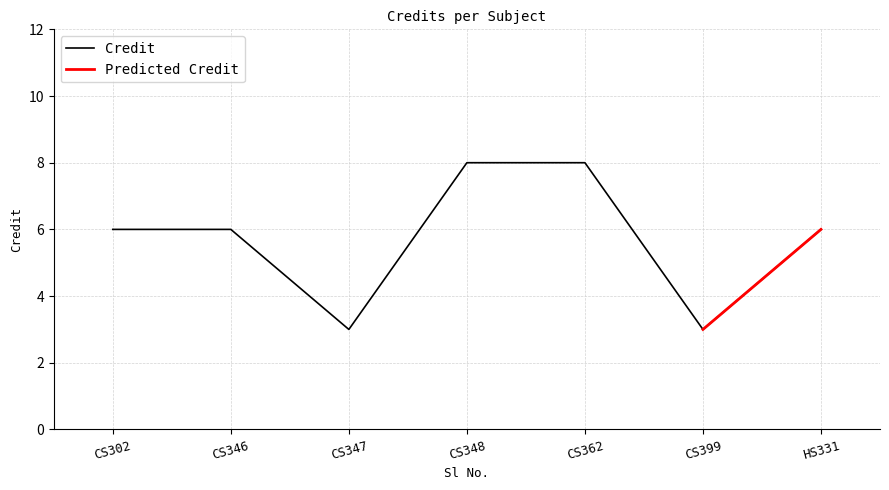

True or false: Credit has a value of 2 at CS347.

False